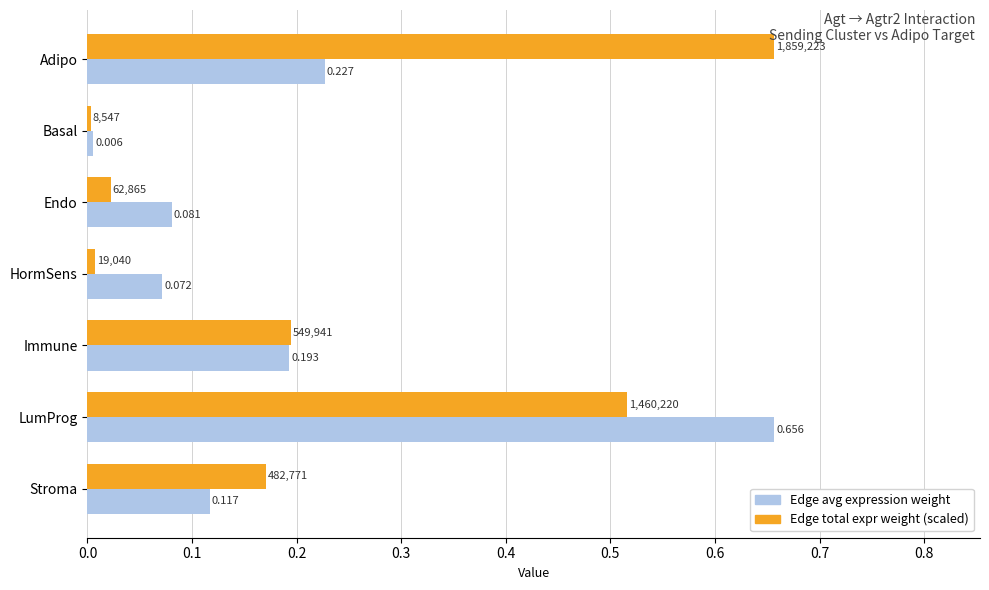

Rank the series by their average value, from lowest to highest.

Edge avg expression weight, Edge total expr weight (scaled)